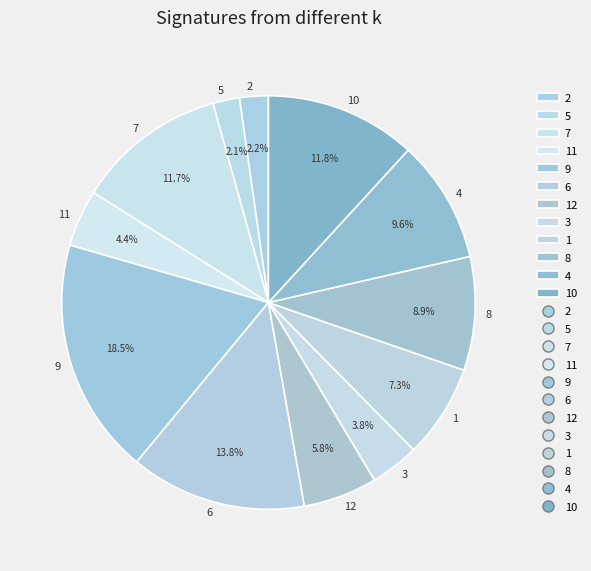

Approximately how many times larger is the value at 8 compared to 7?

0.8